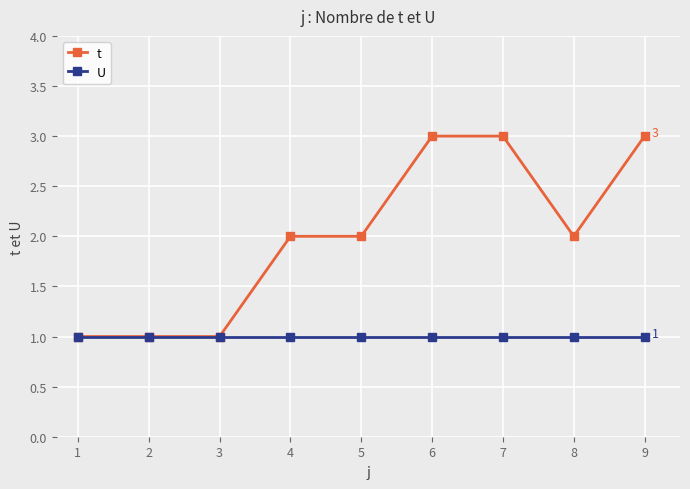

The value of t at 9 is 3. True or false?

True